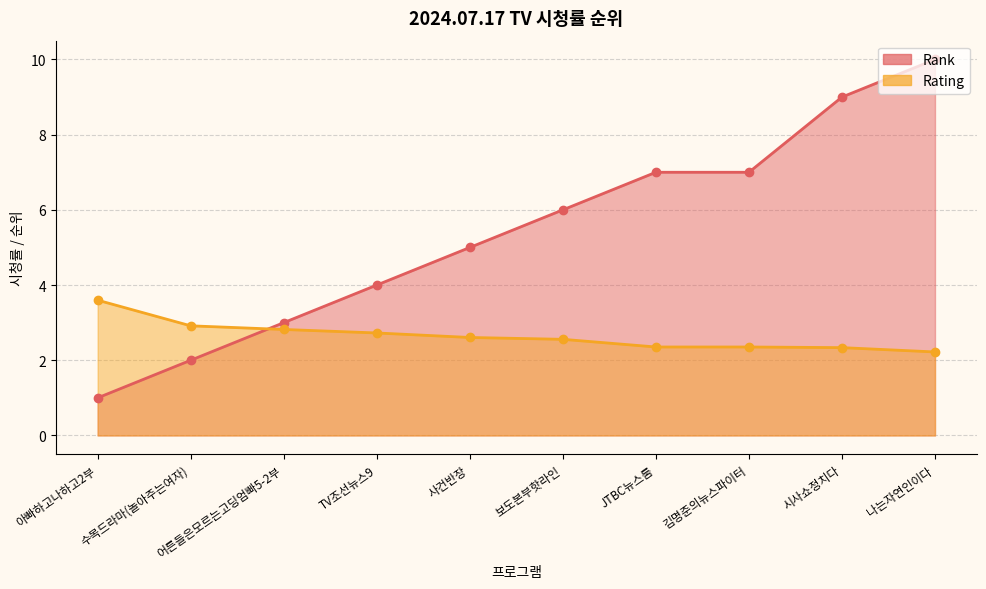

List the series in order of their peak value, lowest first.

Rating, Rank